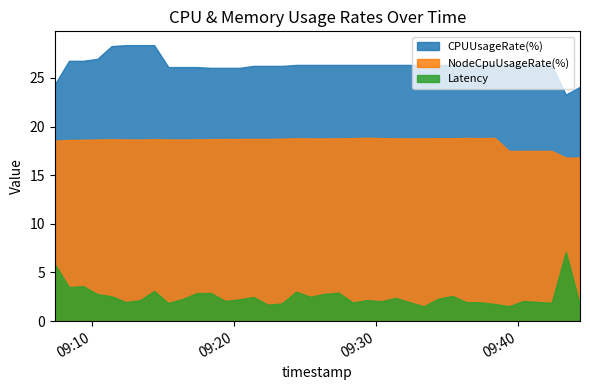

True or false: NodeCpuUsageRate(%) and CPUUsageRate(%) cross at least once.

False